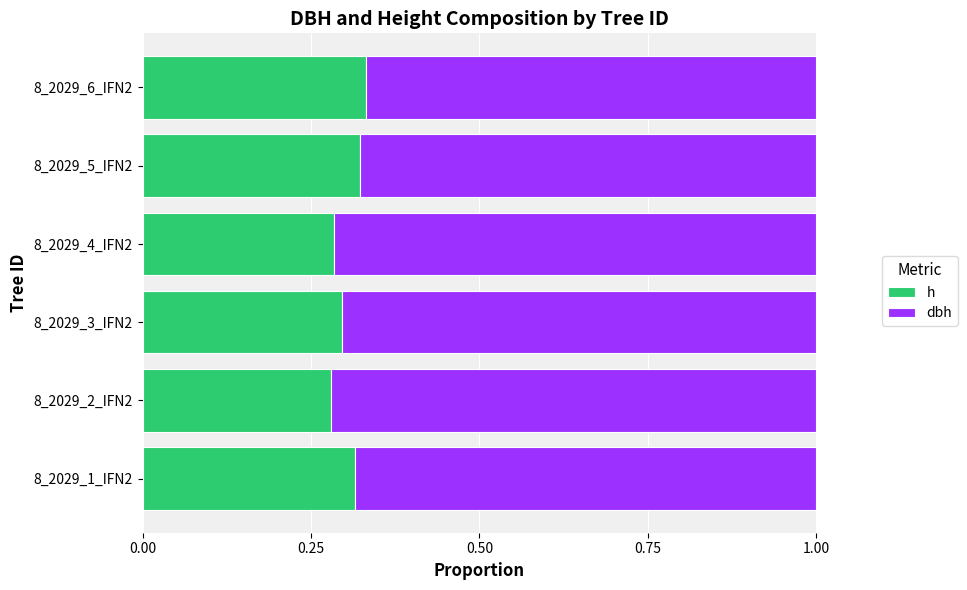

How many categories are shown in the chart?

6